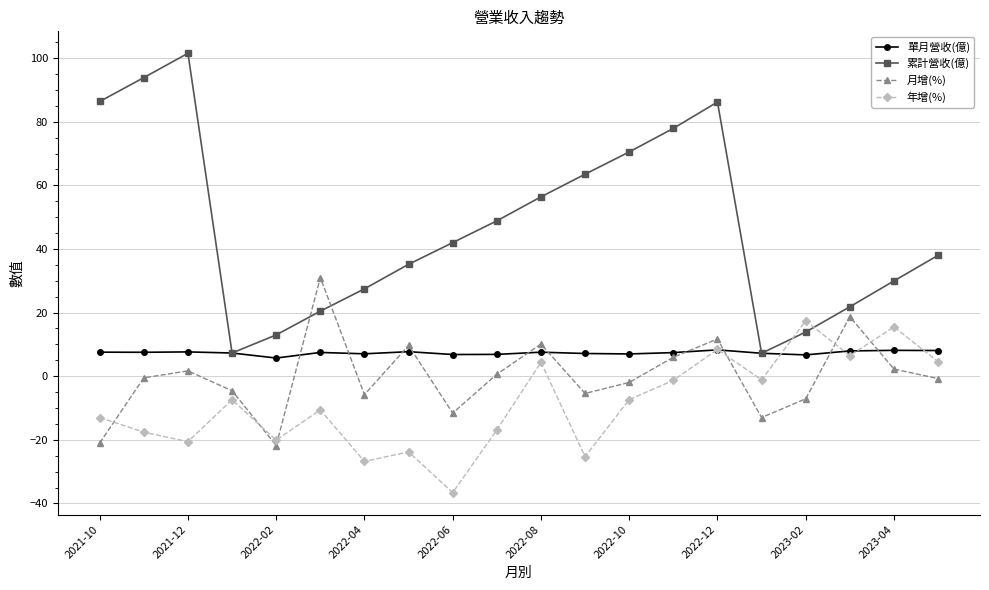

Which series has the widest spread of values?

累計營收(億)